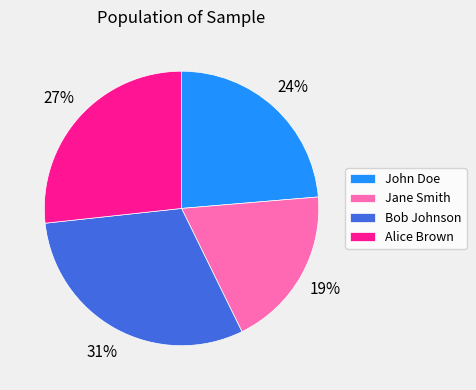

To the nearest percent, what percentage of the pie is Jane Smith?

19%